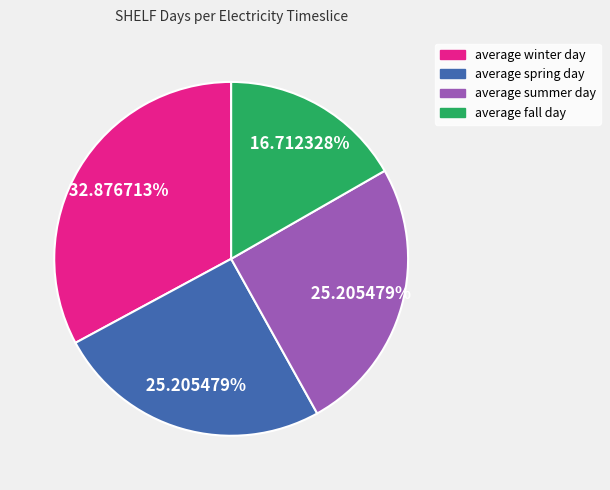

To the nearest percent, what percentage of the pie is average spring day?

25%